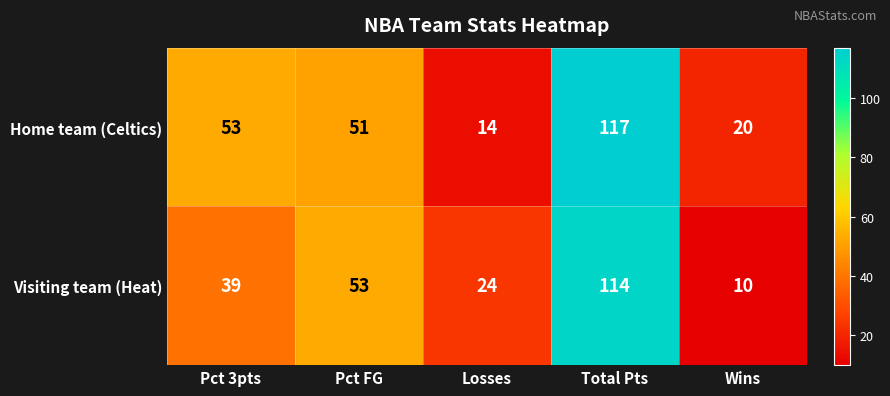

At which category is the sum across all series the highest?

Total Pts